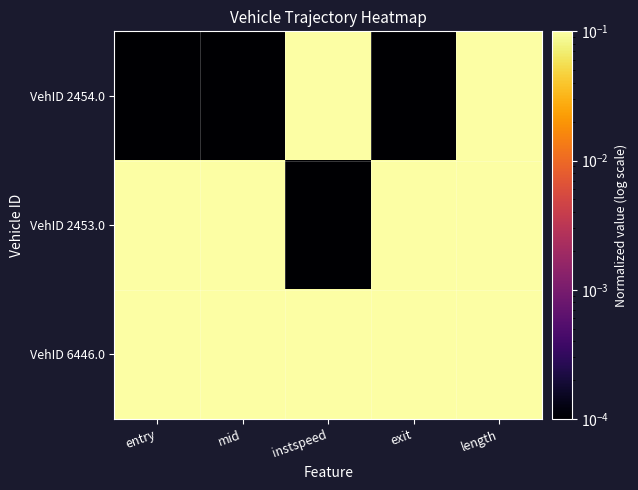

At which category is the sum across all series the highest?

instspeed